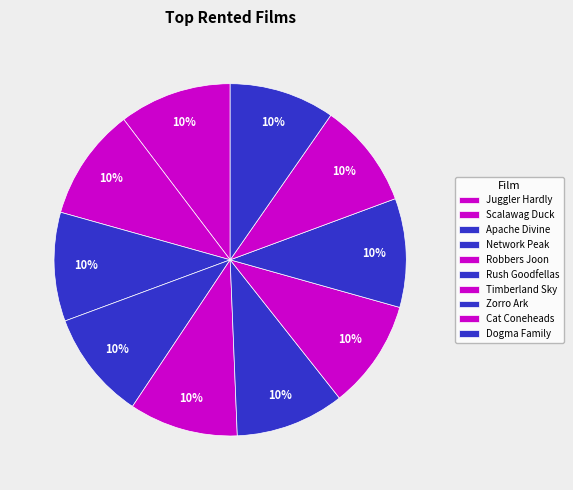

Count the number of slices in the pie.

10